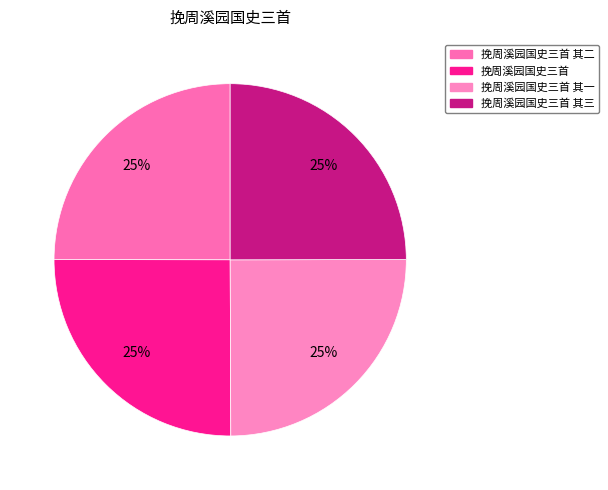

To the nearest percent, what is the average slice percentage?

25%